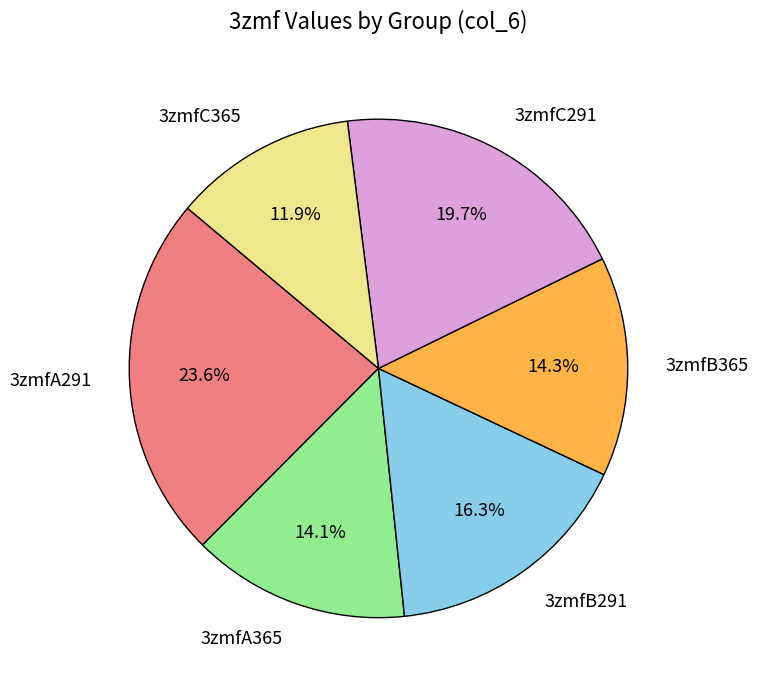

To the nearest percent, what percentage of the pie is 3zmfA291?

24%